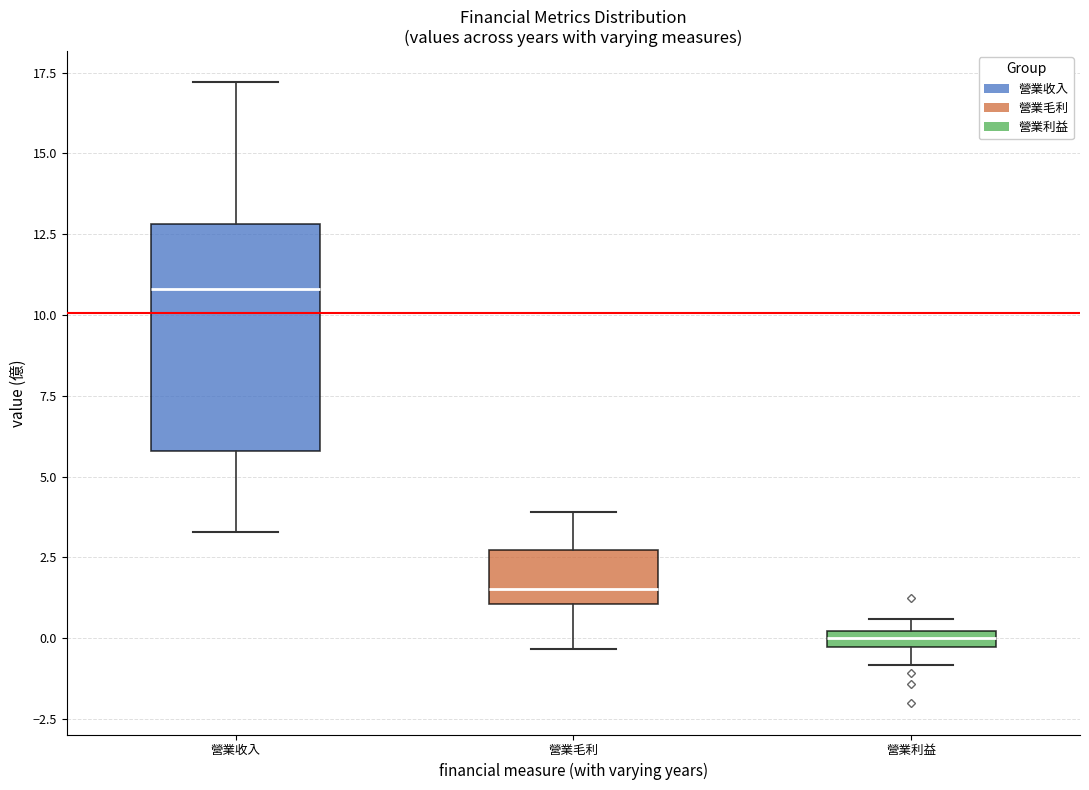

Which box is the tallest, from its lower edge to its upper edge?

營業收入